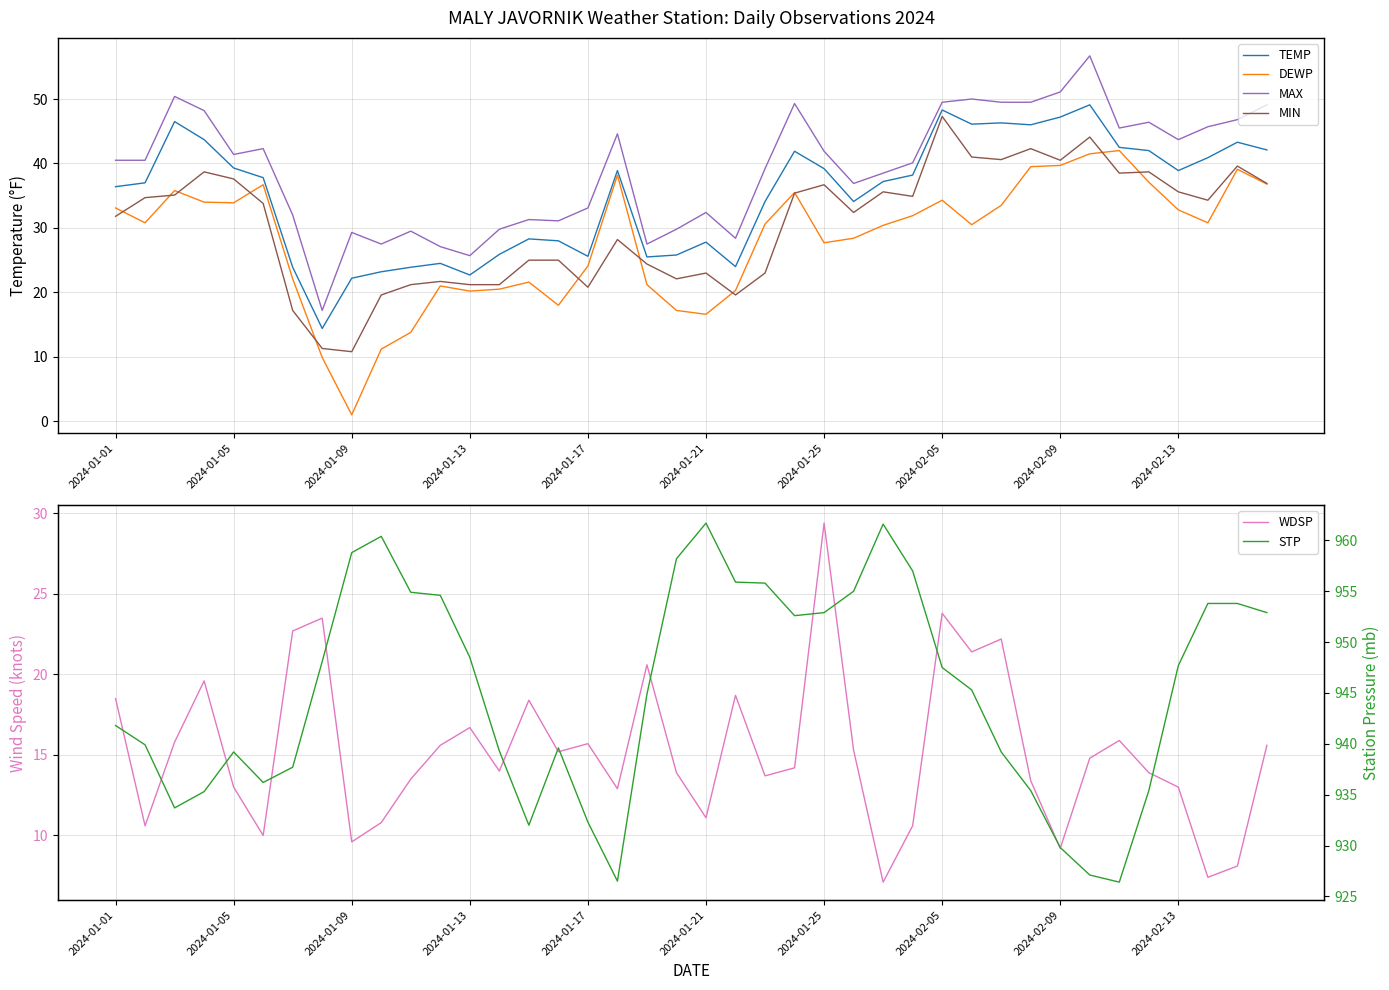

How many values in the TEMP series are below 37?

18